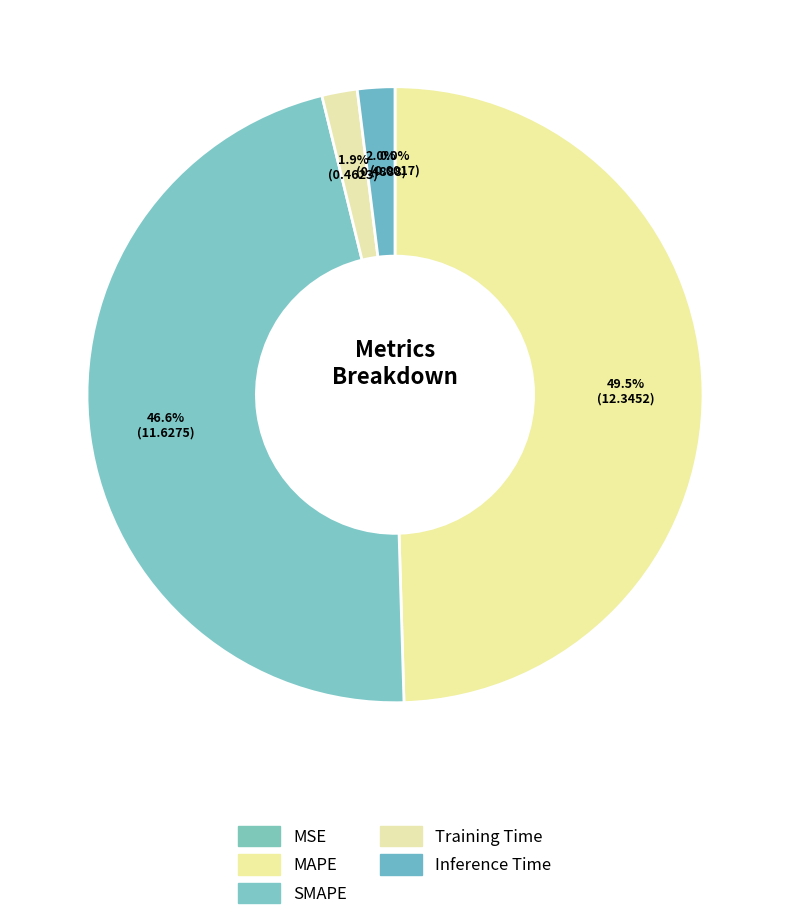

True or false: Training Time accounts for 1% of the total.

False